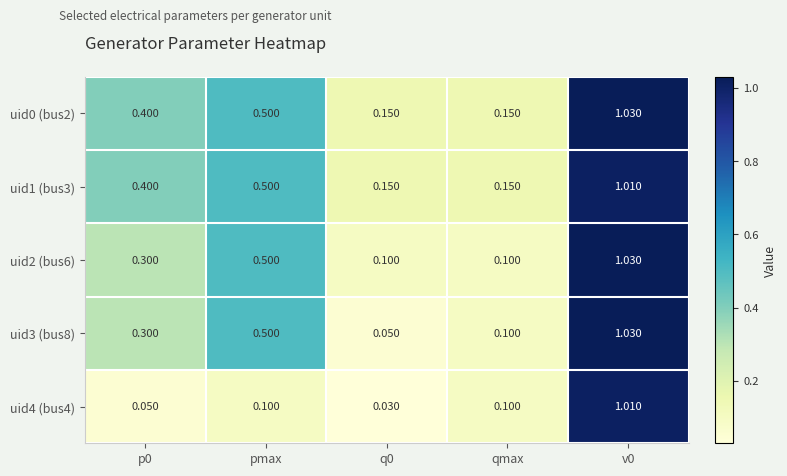

Is the value of uid0 (bus2) at q0 greater than the value of uid1 (bus3) at v0?

No